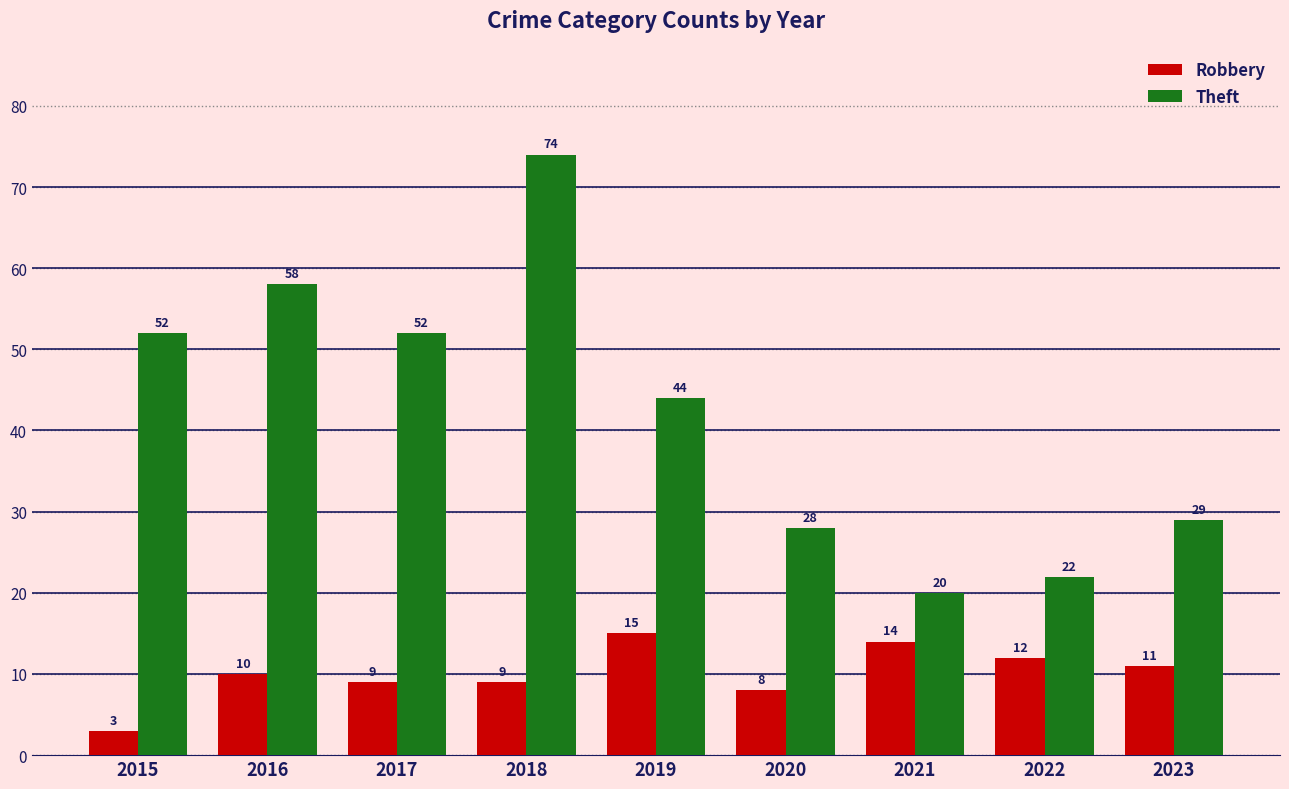

What is the spread (max minus min) of values at 2015?

49